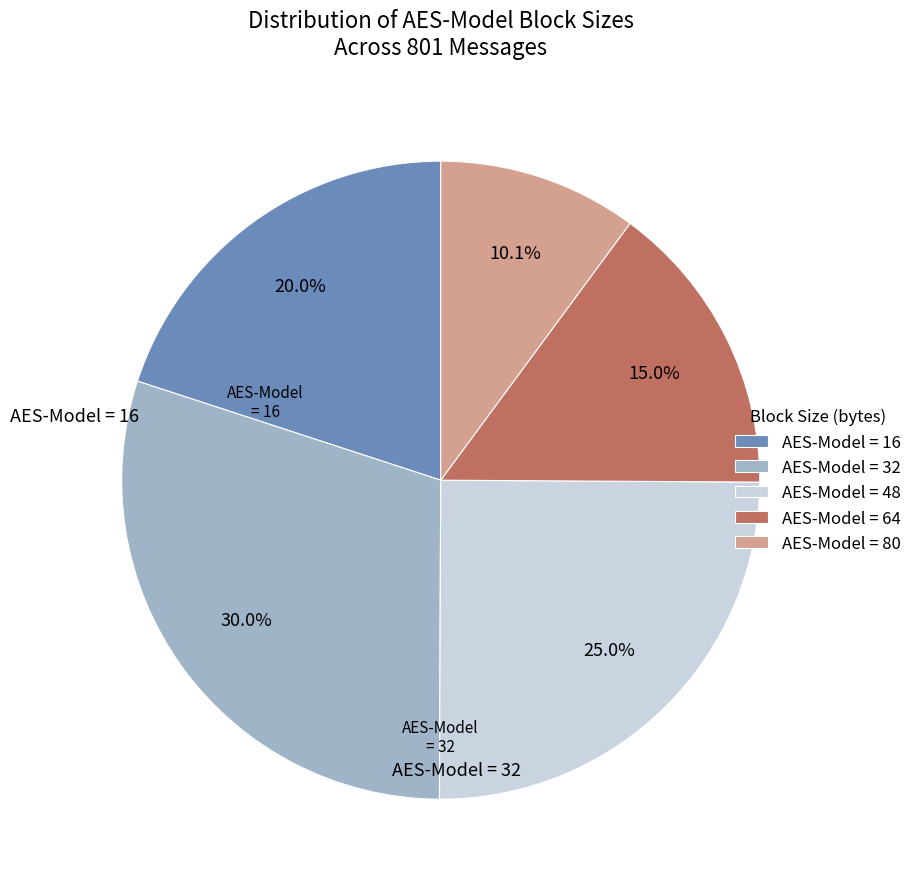

Does any single category account for the majority?

No